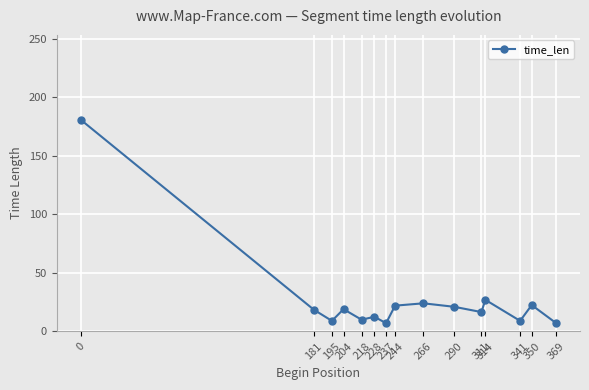

True or false: the data has more than 1 interior local peaks.

True